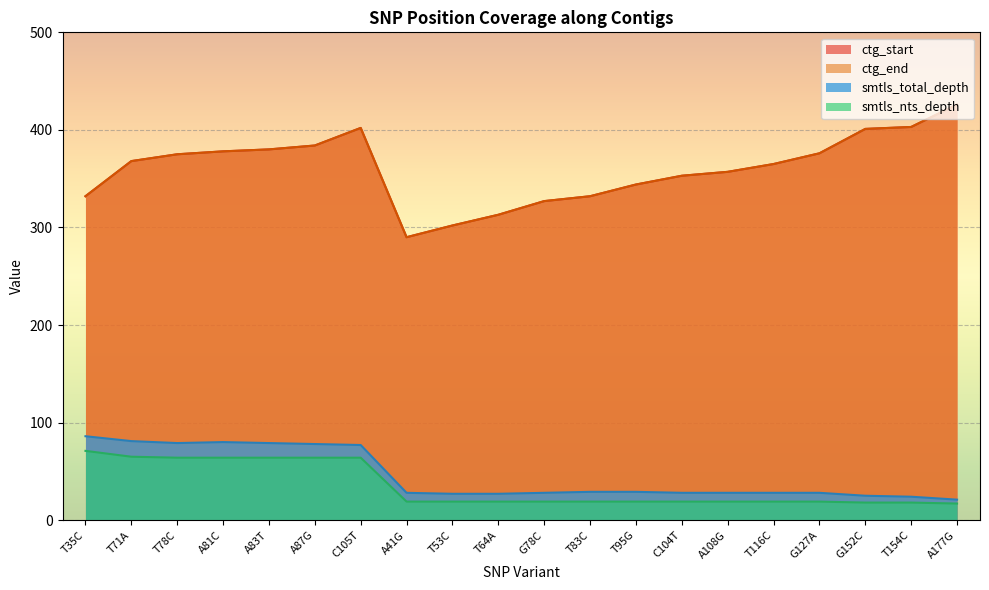

True or false: ctg_start and ctg_end intersect in this chart.

False